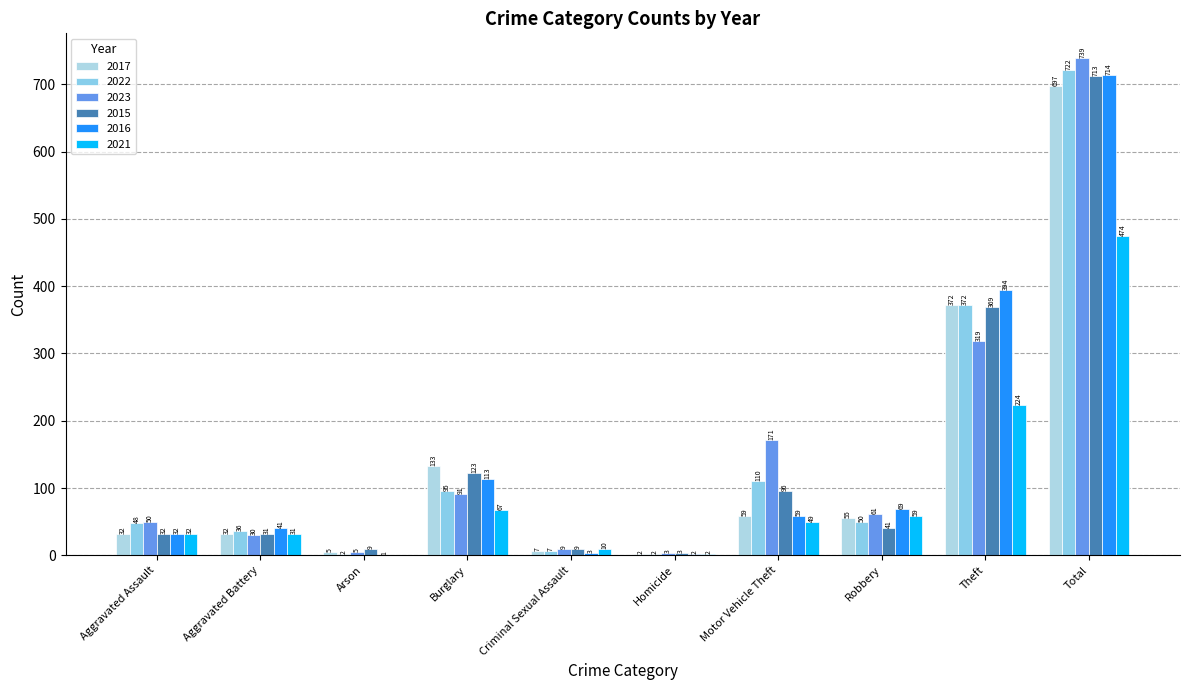

What is the average value of the 2016 series?

143